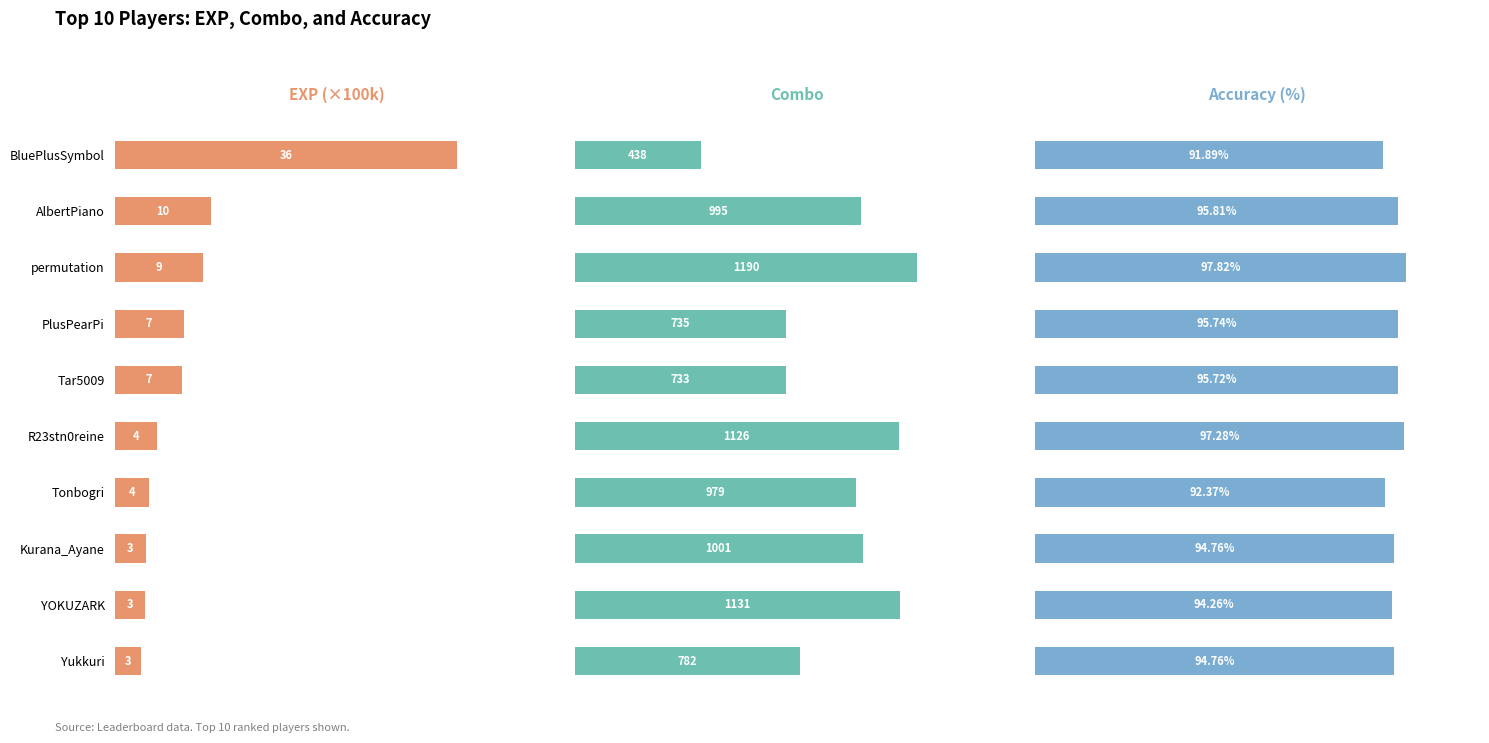

What is the smallest value displayed?

2.8